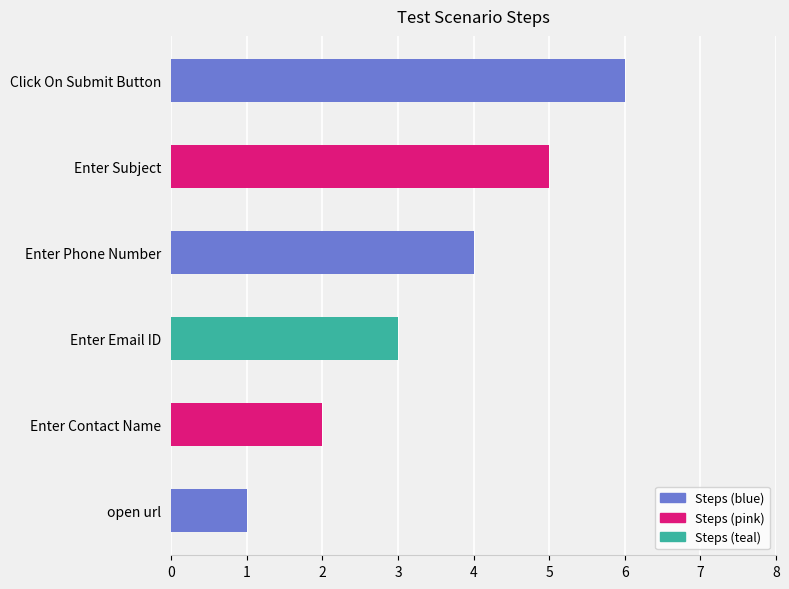

What is the difference between the maximum and minimum values?

5